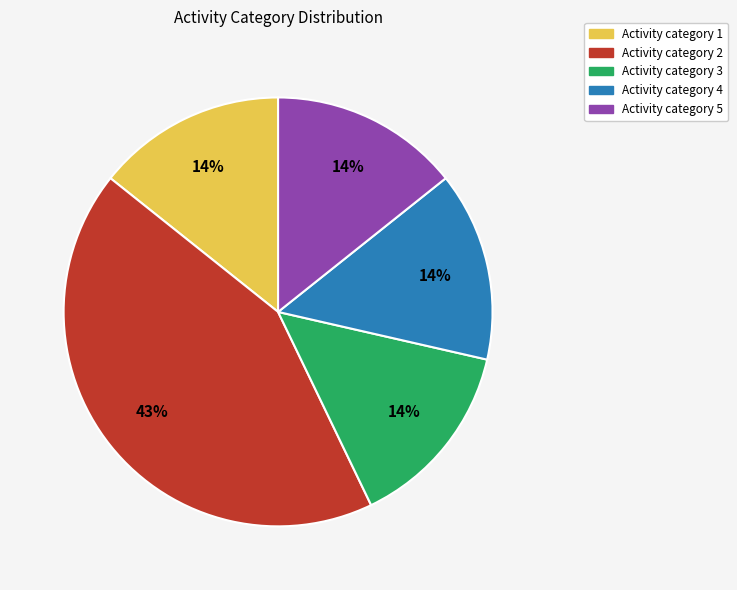

To the nearest percent, what is the difference between the largest and smallest slice percentages?

29%